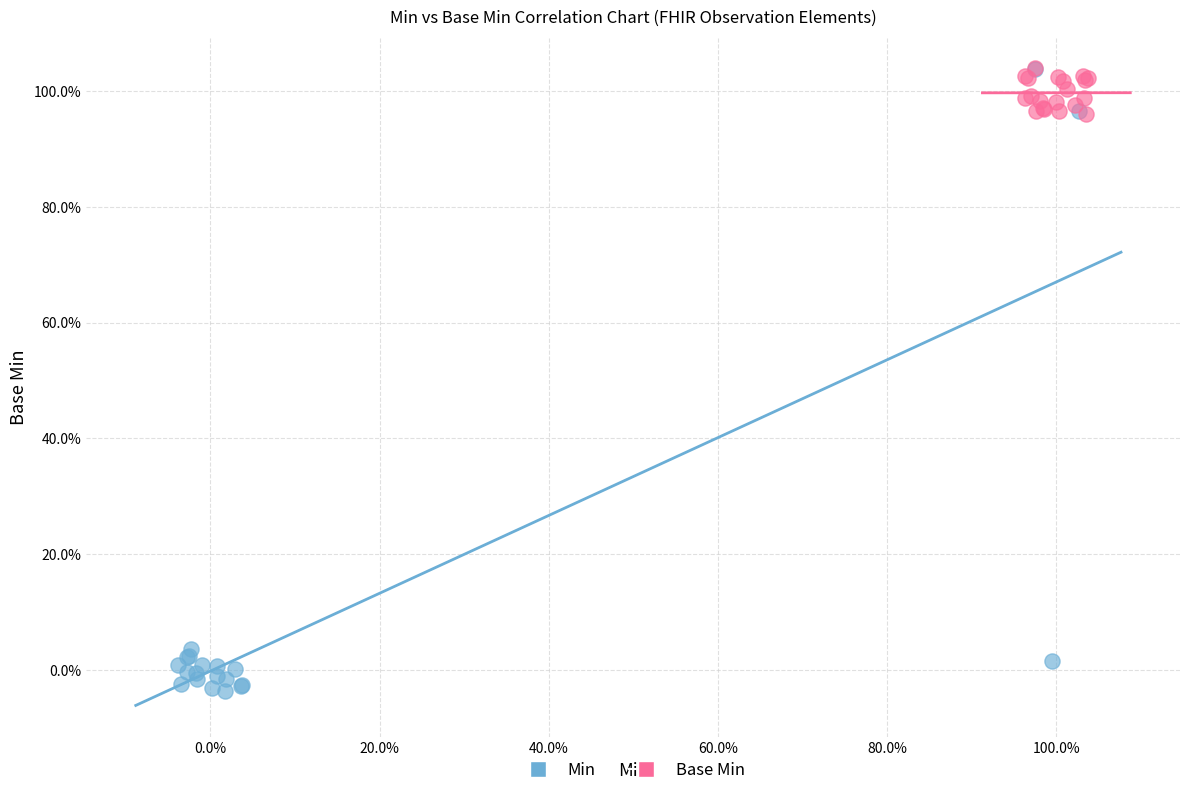

Which series reaches the minimum Y coordinate?

Min